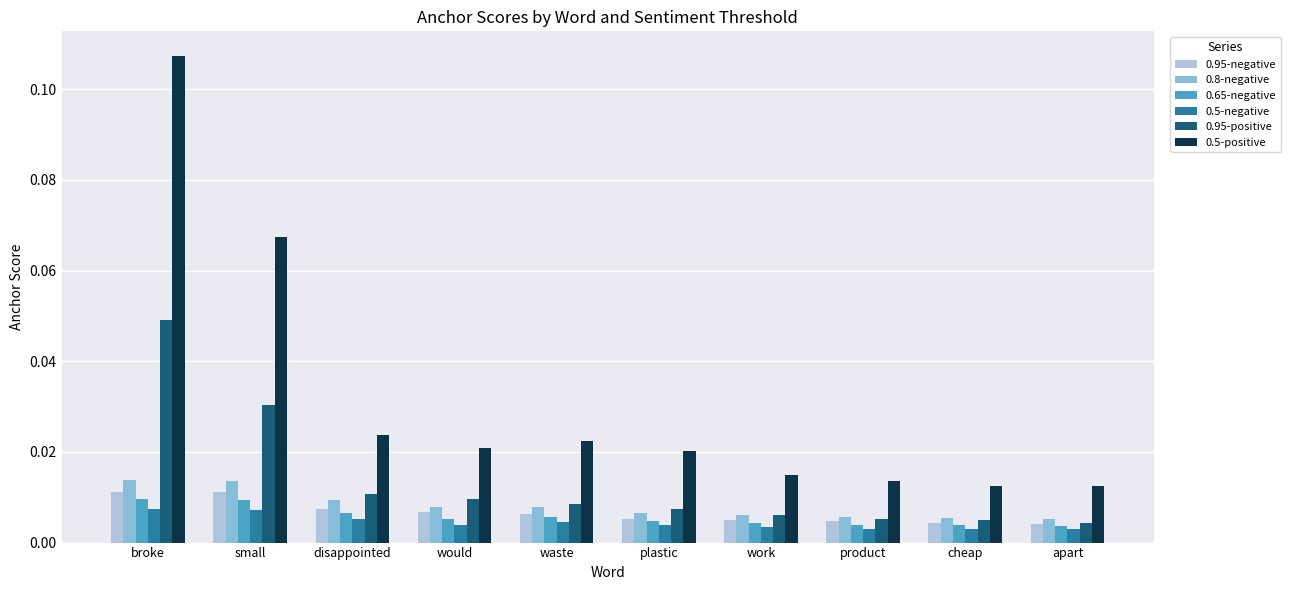

At how many categories does at least one series exceed 0?

10